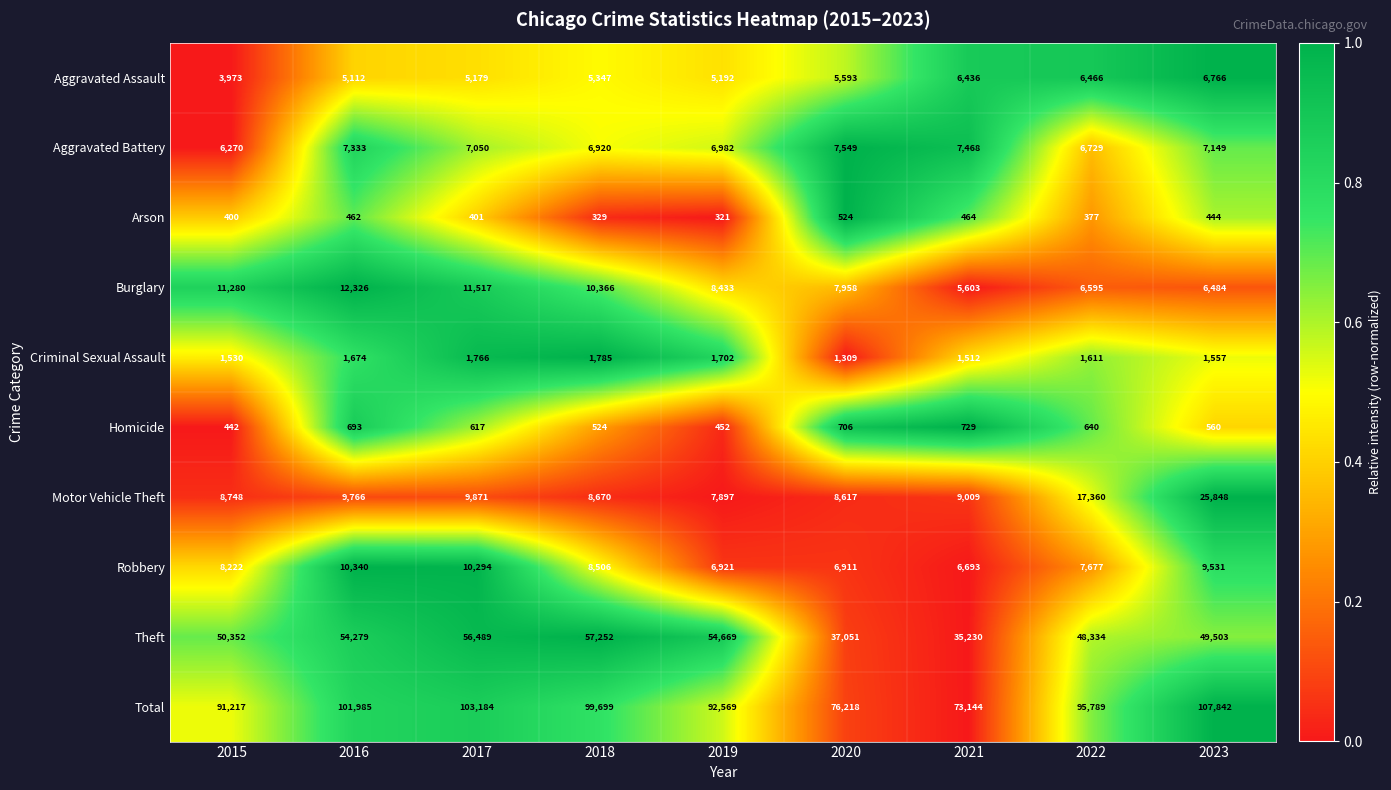

Which label corresponds to the largest value in the chart?

2023